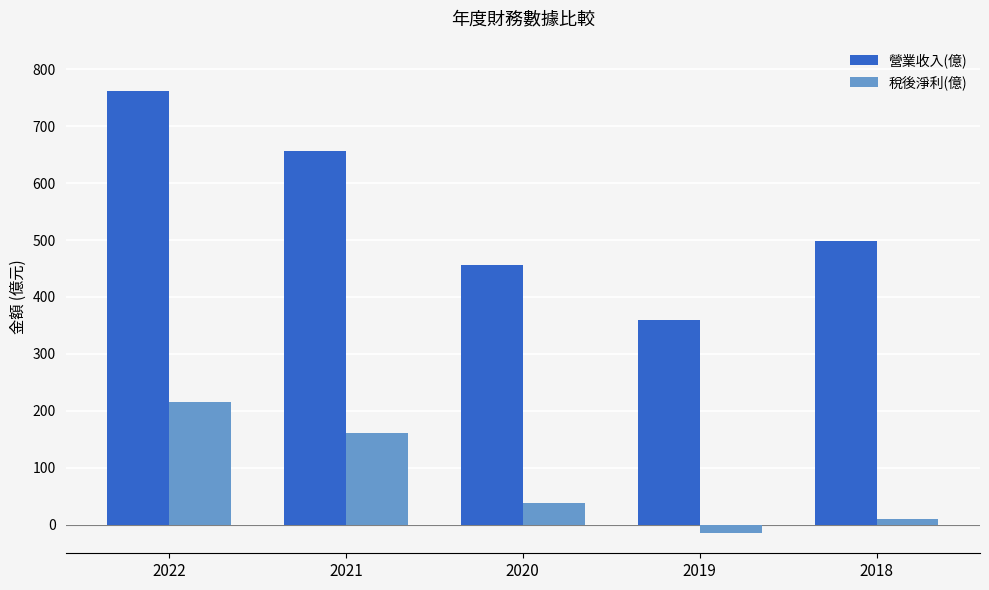

The 稅後淨利(億) series shows 38.1 at 2020. True or false?

True